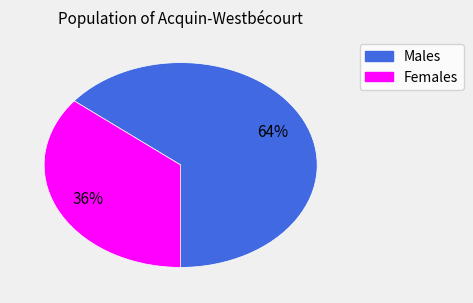

Is there any slice that represents more than half of the pie?

Yes